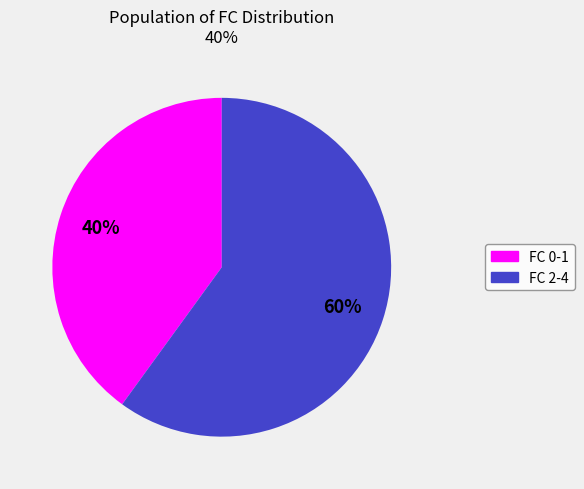

Is there a majority slice in this chart?

Yes